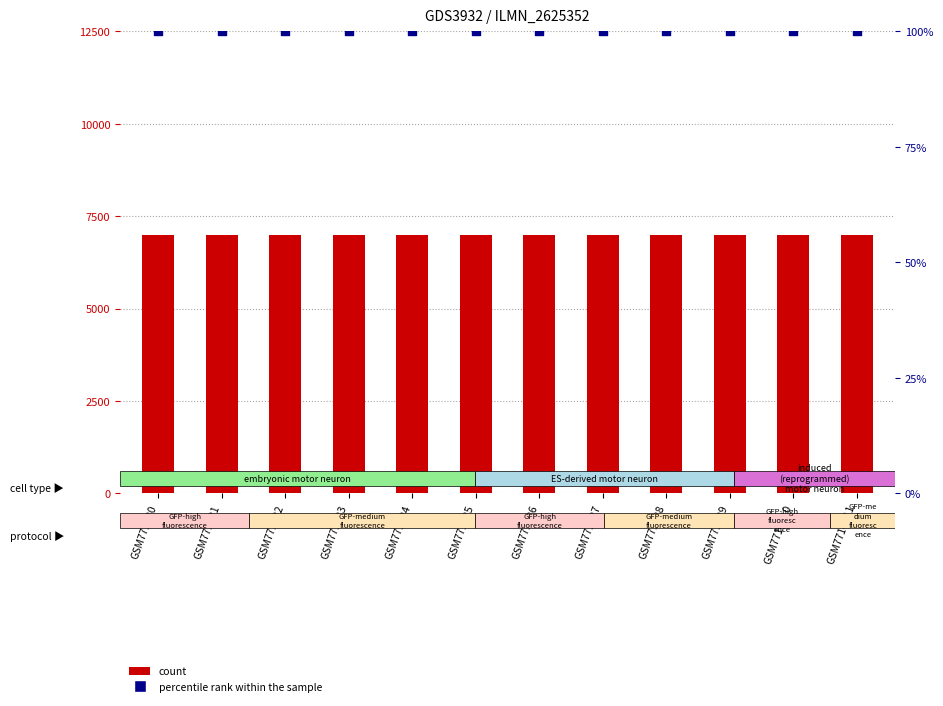

At how many categories does at least one series exceed 5898?

12